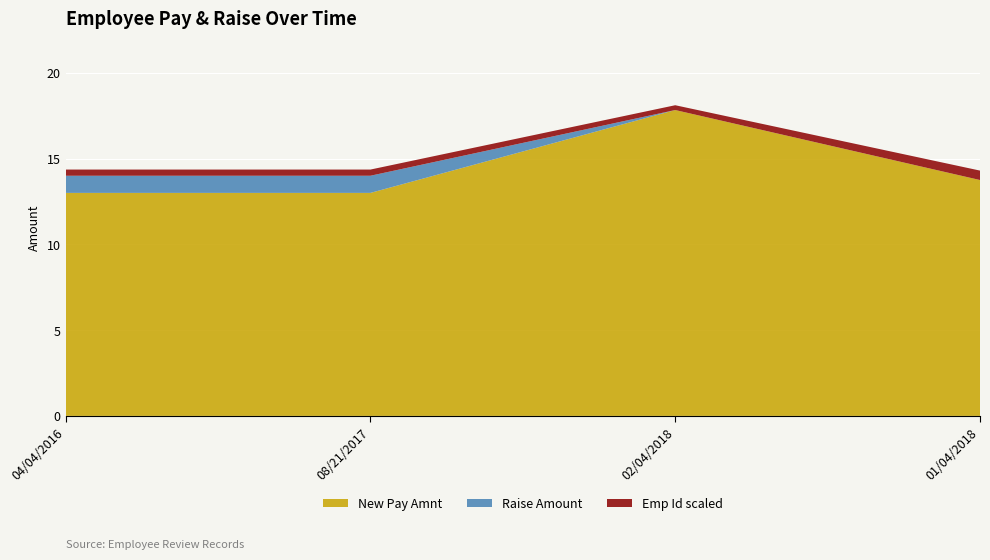

Reading right to left, extract all data points from this chart.

New Pay Amnt: 01/04/2018=13.8	02/04/2018=17.8	08/21/2017=13.0	04/04/2016=13.0
Raise Amount: 01/04/2018=0.0	02/04/2018=0.0	08/21/2017=1.0	04/04/2016=1.0
Emp Id scaled: 01/04/2018=0.6	02/04/2018=0.3	08/21/2017=0.4	04/04/2016=0.4